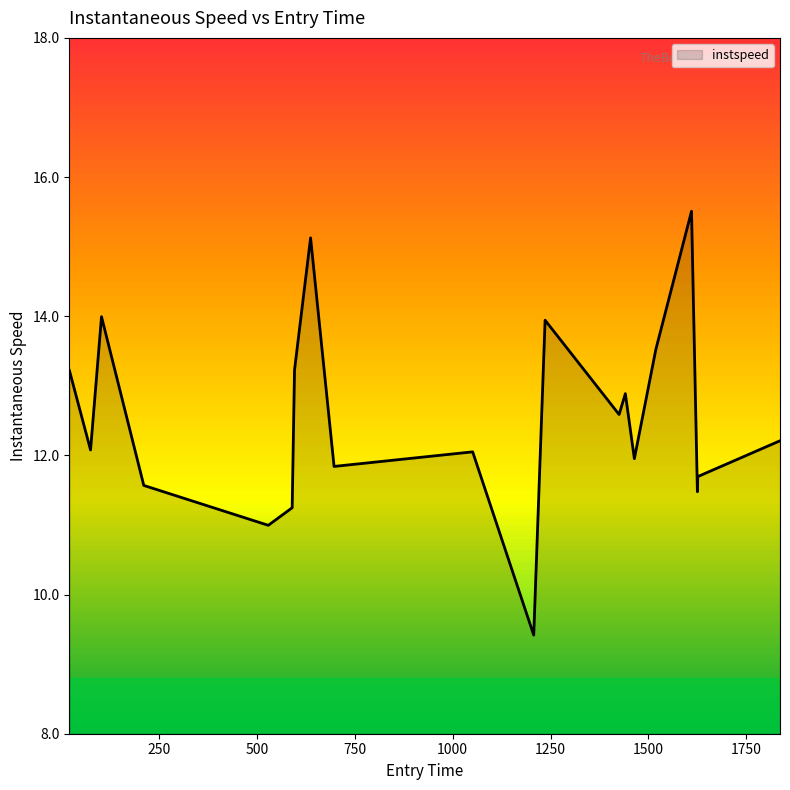

What is the smallest value displayed?

9.4